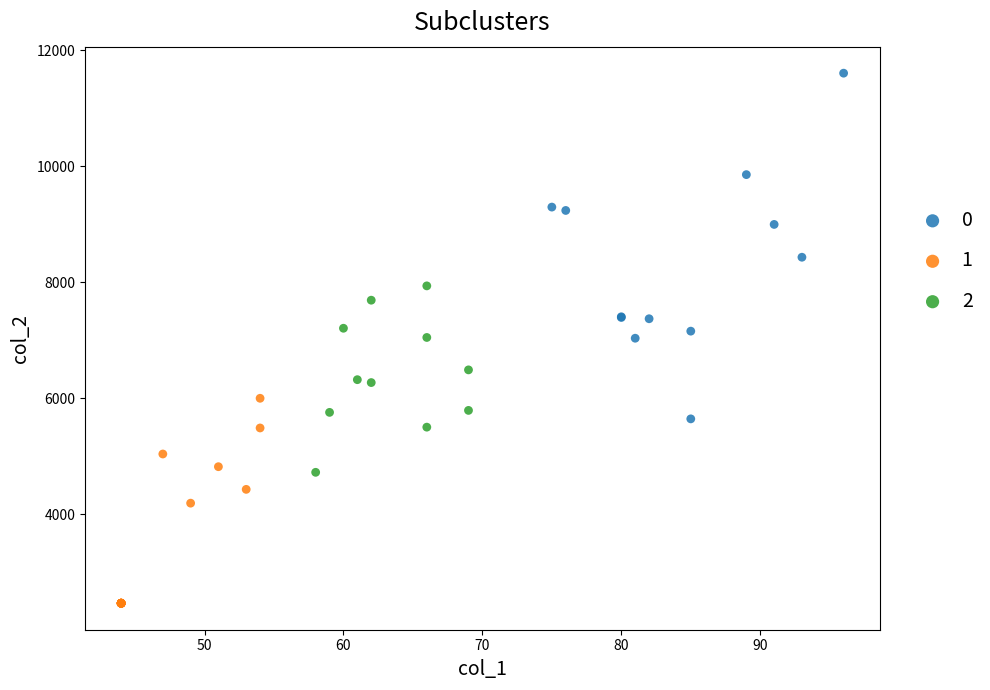

Which series contains the highest Y value?

0